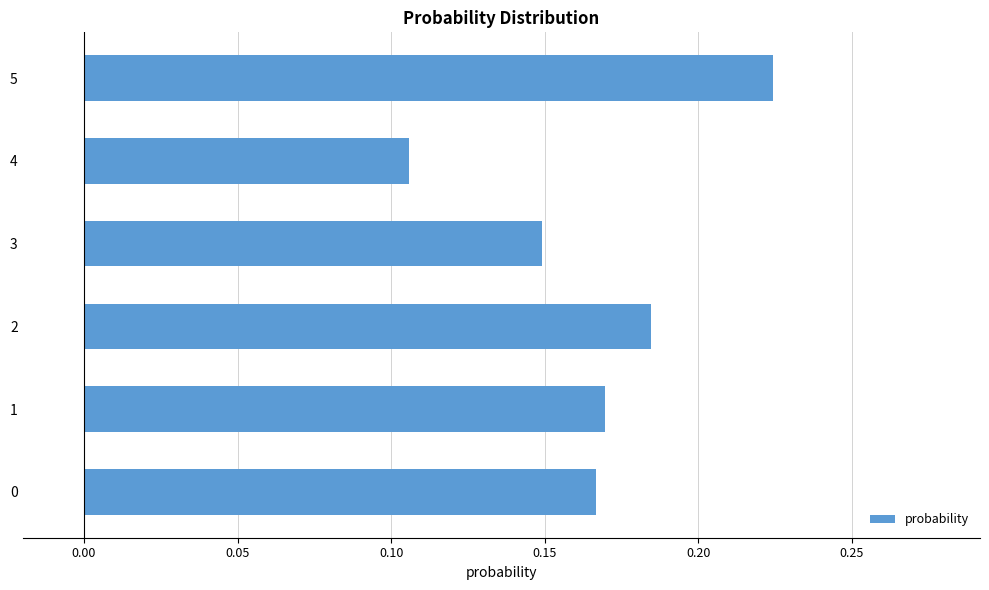

At which category does the chart reach its minimum across all series?

4